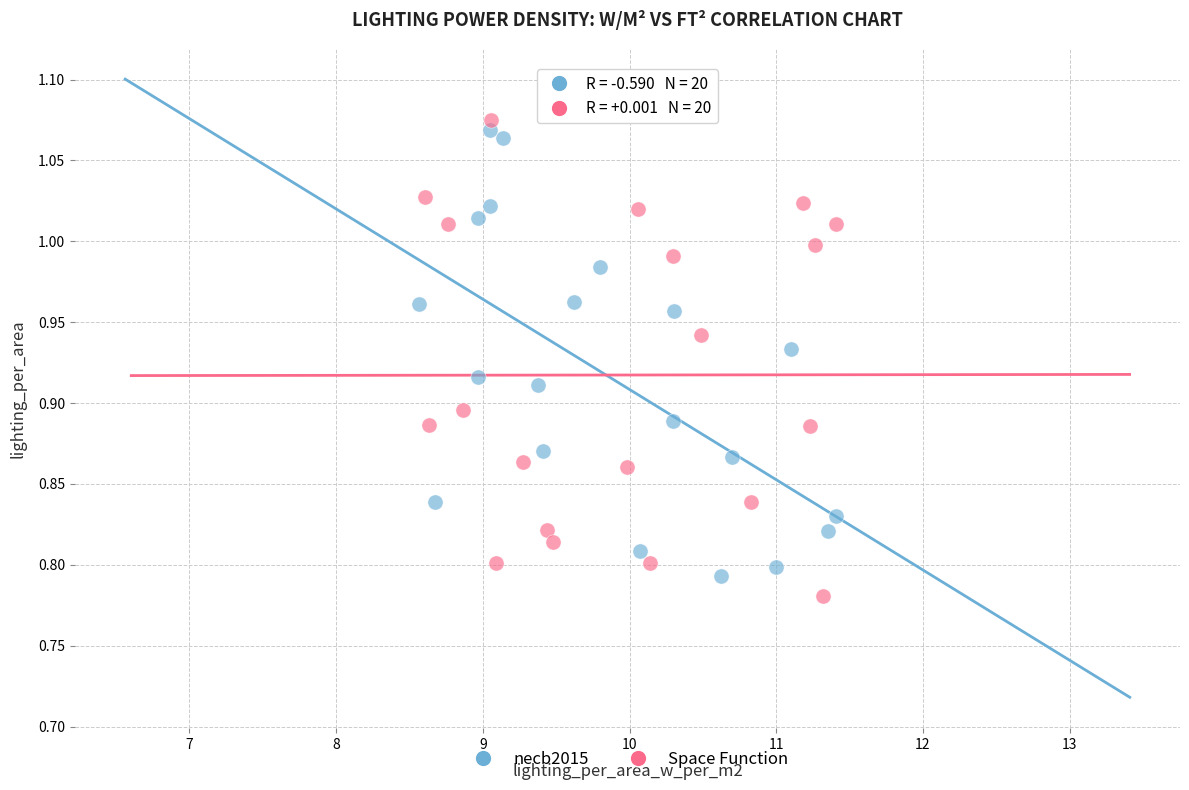

What are all the series names shown in the legend?

necb2015, Space Function